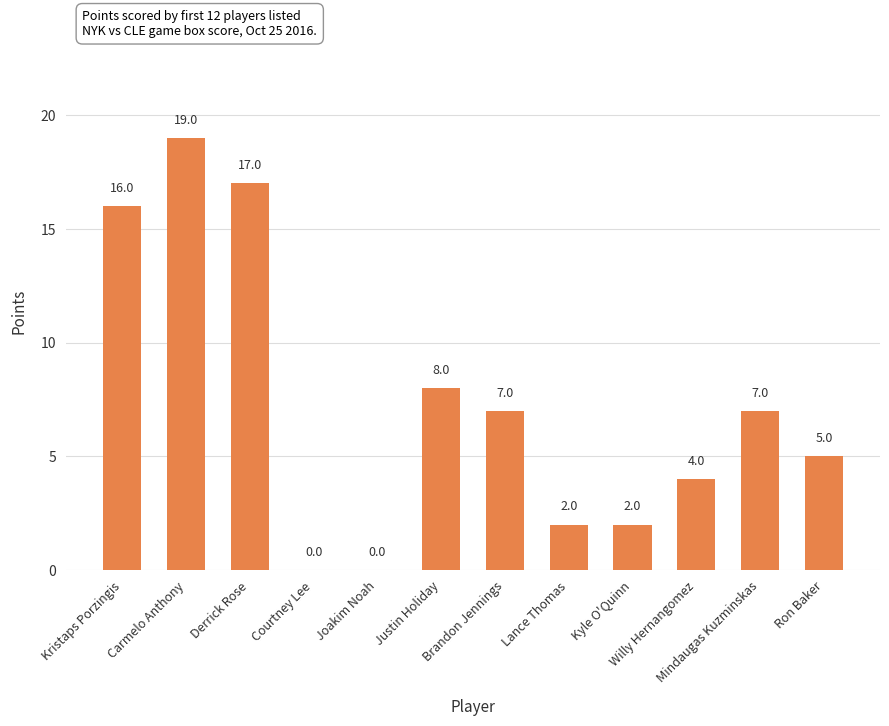

How many values are above zero?

10